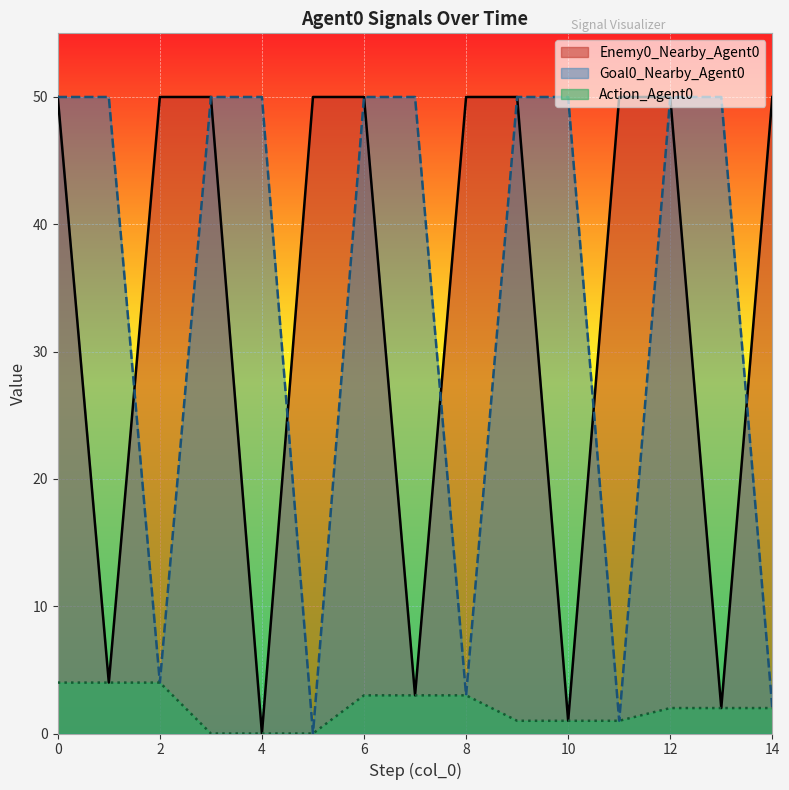

Which series has the widest spread of values?

Enemy0_Nearby_Agent0